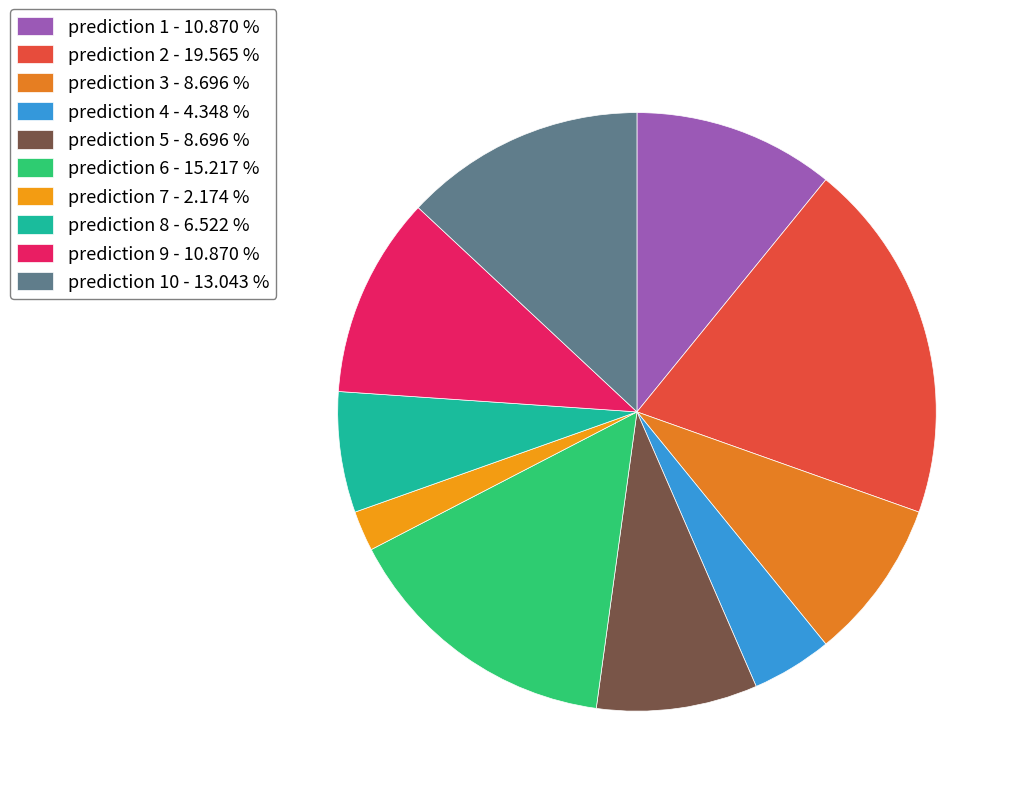

Which category has the biggest portion of the pie?

prediction 2 - 19.565 %